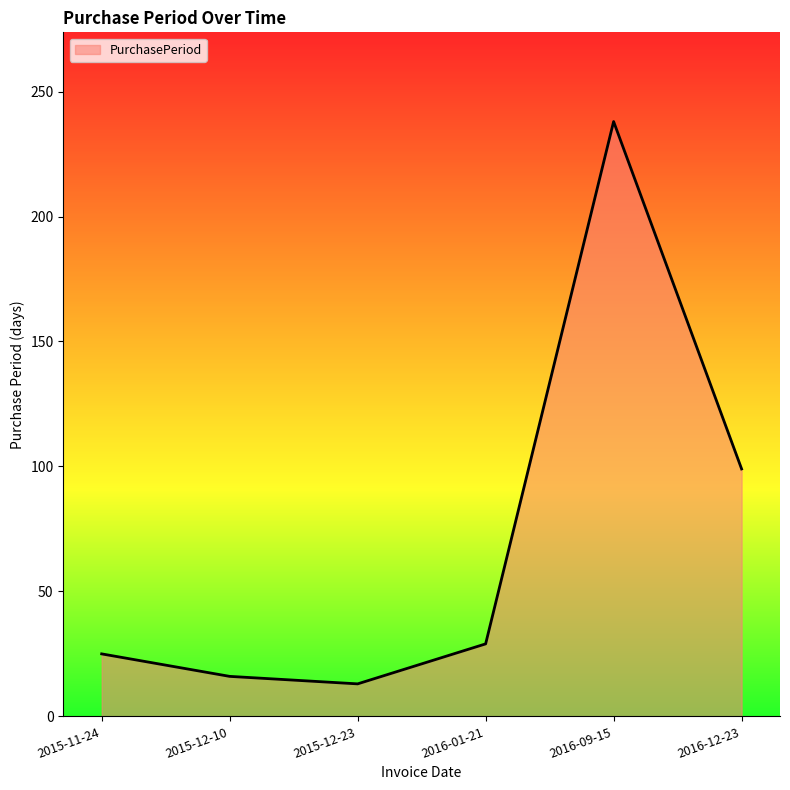

What is the change in value from 2015-11-24 to 2015-12-10?

-9